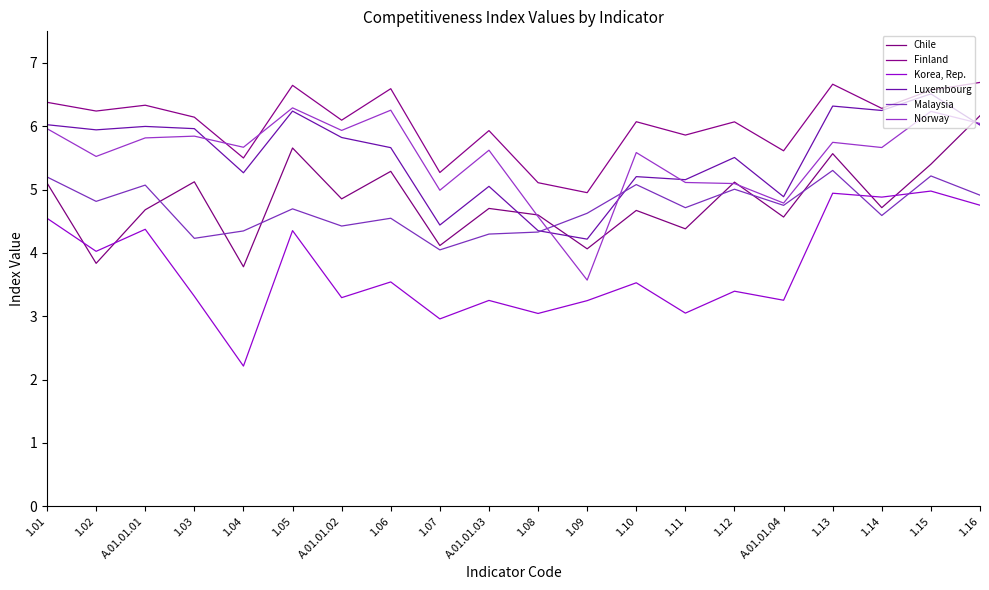

After their last crossing, which series has the higher values: Chile or Norway?

Chile